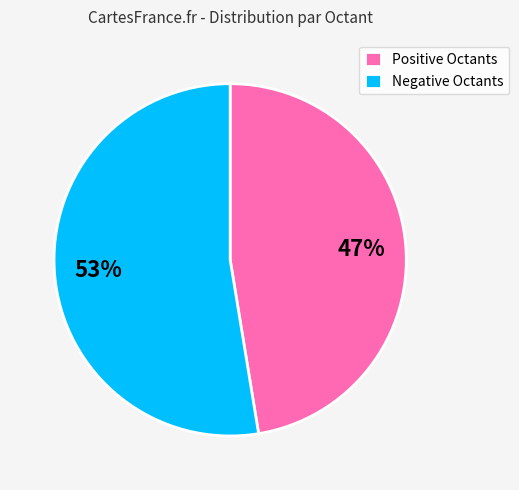

To the nearest percent, what is the average slice percentage?

50%